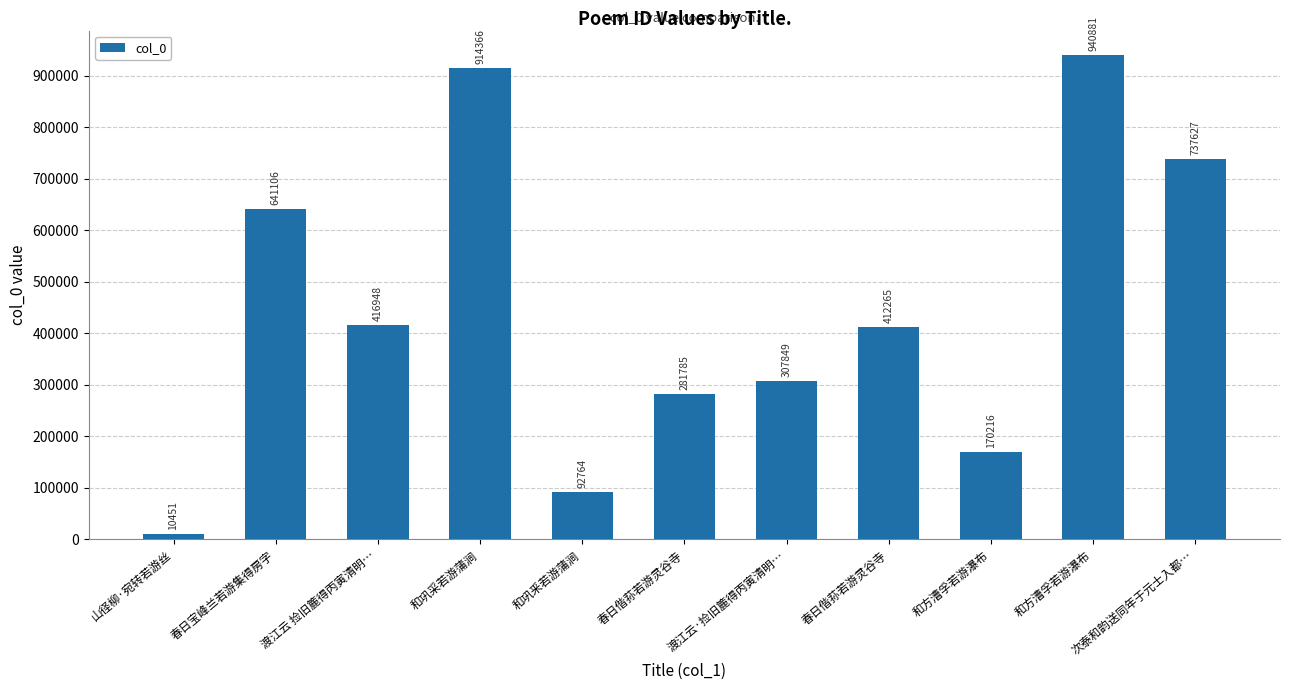

Is it true that the value at 春日宝峰兰若游集得房字 is 641106?

True